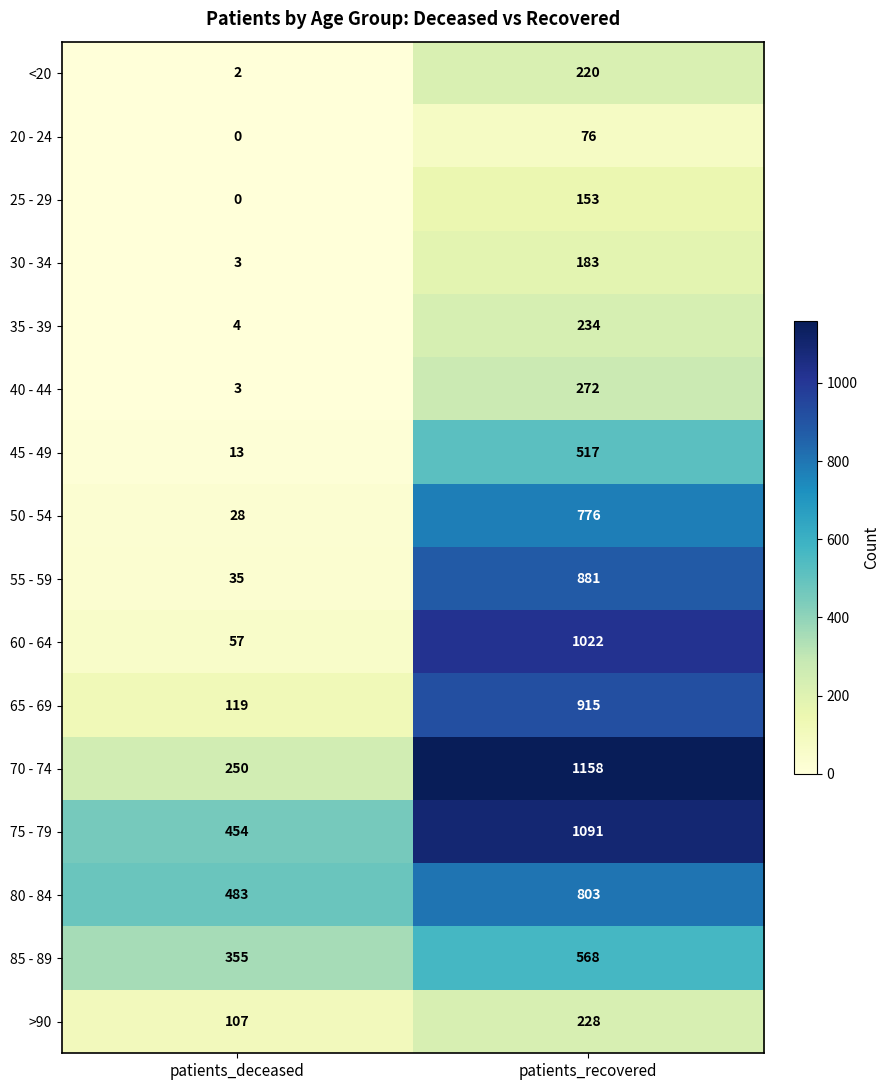

At which category is the sum across all series the highest?

patients_recovered